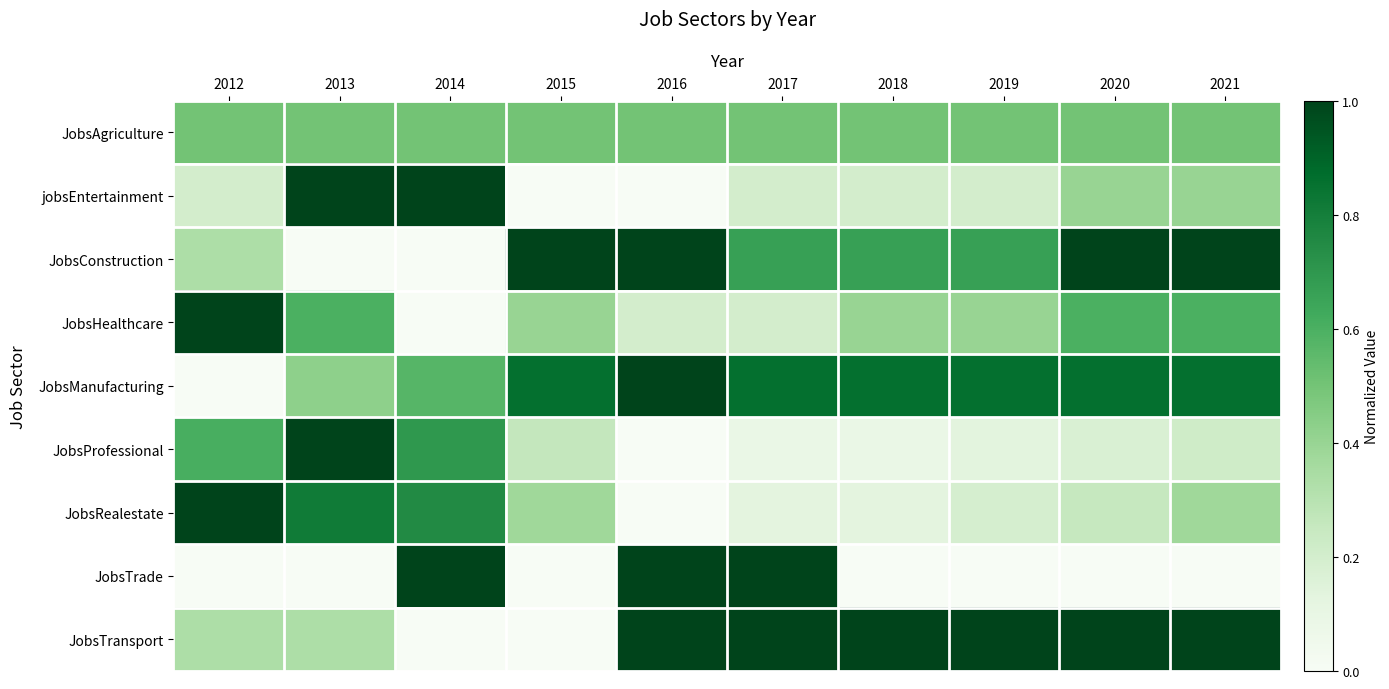

Reading right to left, transcribe all the data shown in this chart.

JobsAgriculture: 2021=0.5	2020=0.5	2019=0.5	2018=0.5	2017=0.5	2016=0.5	2015=0.5	2014=0.5	2013=0.5	2012=0.5
jobsEntertainment: 2021=0.4	2020=0.4	2019=0.2	2018=0.2	2017=0.2	2016=0.0	2015=0.0	2014=1.0	2013=1.0	2012=0.2
JobsConstruction: 2021=1.0	2020=1.0	2019=0.7	2018=0.7	2017=0.7	2016=1.0	2015=1.0	2014=0.0	2013=0.0	2012=0.3
JobsHealthcare: 2021=0.6	2020=0.6	2019=0.4	2018=0.4	2017=0.2	2016=0.2	2015=0.4	2014=0.0	2013=0.6	2012=1.0
JobsManufacturing: 2021=0.9	2020=0.9	2019=0.9	2018=0.9	2017=0.9	2016=1.0	2015=0.9	2014=0.6	2013=0.4	2012=0.0
JobsProfessional: 2021=0.2	2020=0.2	2019=0.1	2018=0.1	2017=0.1	2016=0.0	2015=0.3	2014=0.7	2013=1.0	2012=0.6
JobsRealestate: 2021=0.4	2020=0.2	2019=0.2	2018=0.1	2017=0.1	2016=0.0	2015=0.4	2014=0.8	2013=0.8	2012=1.0
JobsTrade: 2021=0.0	2020=0.0	2019=0.0	2018=0.0	2017=1.0	2016=1.0	2015=0.0	2014=1.0	2013=0.0	2012=0.0
JobsTransport: 2021=1.0	2020=1.0	2019=1.0	2018=1.0	2017=1.0	2016=1.0	2015=0.0	2014=0.0	2013=0.3	2012=0.3